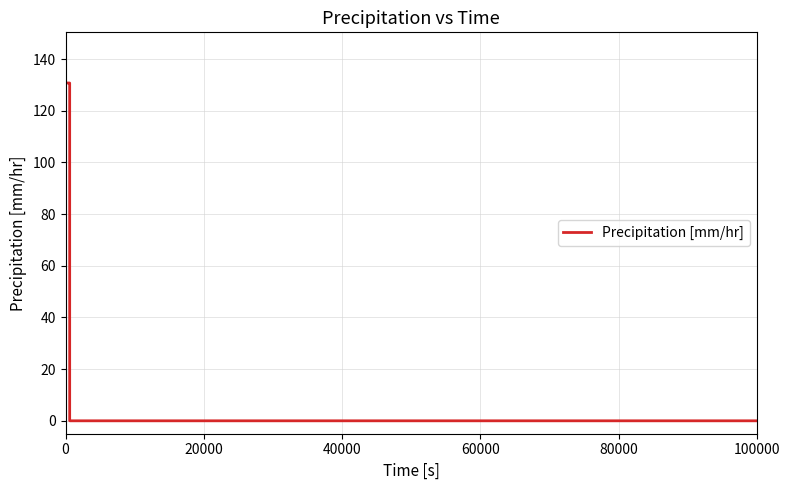

What is the maximum value shown in the chart?

130.8